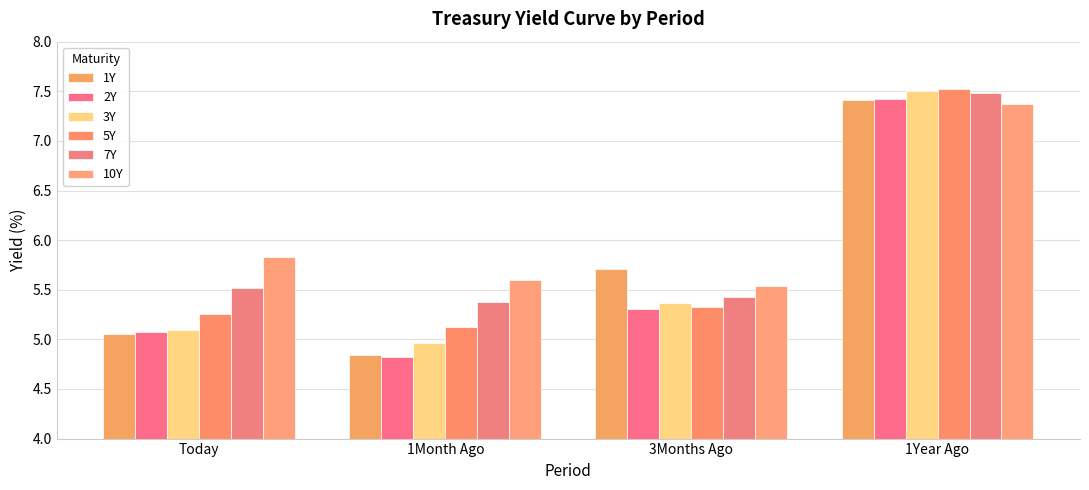

How many series are shown in this chart?

6